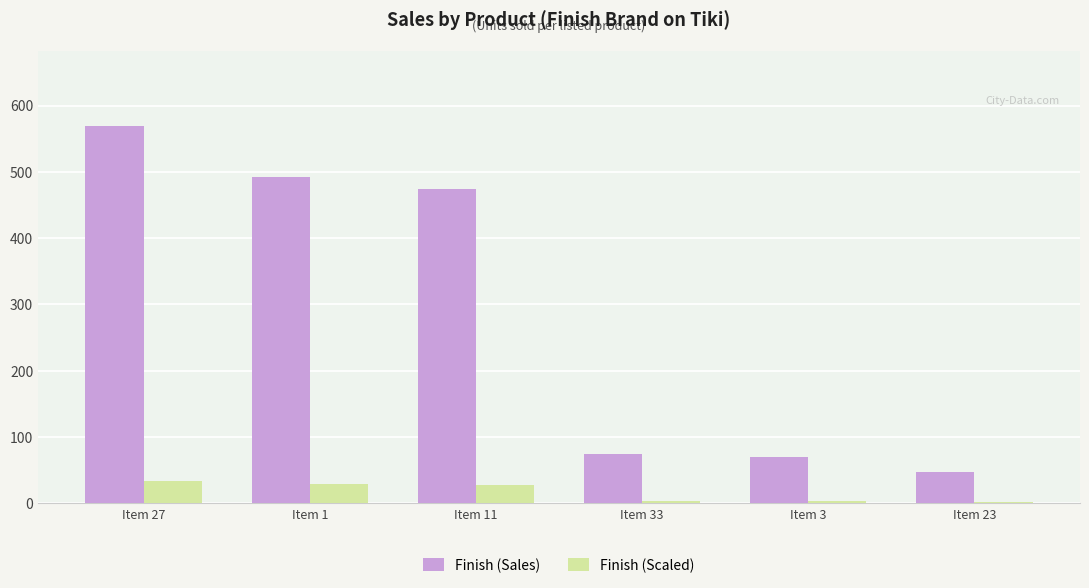

Which label corresponds to the largest value in the chart?

Item 27